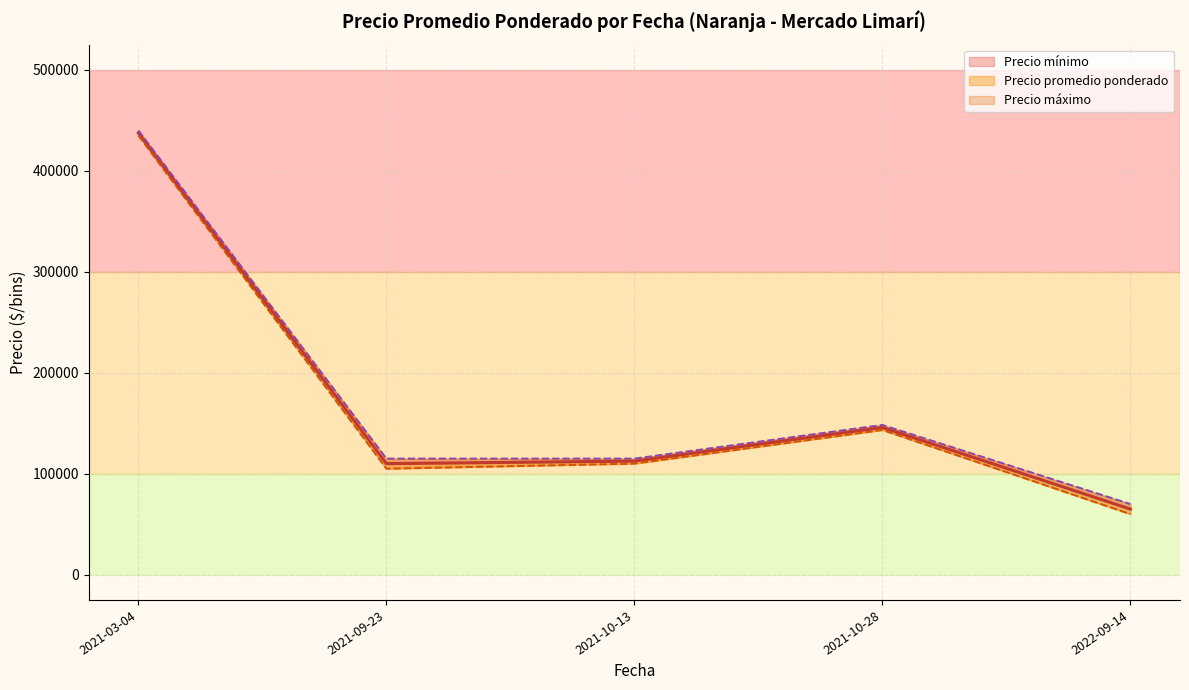

At which label does Precio promedio ponderado reach its minimum?

2022-09-14